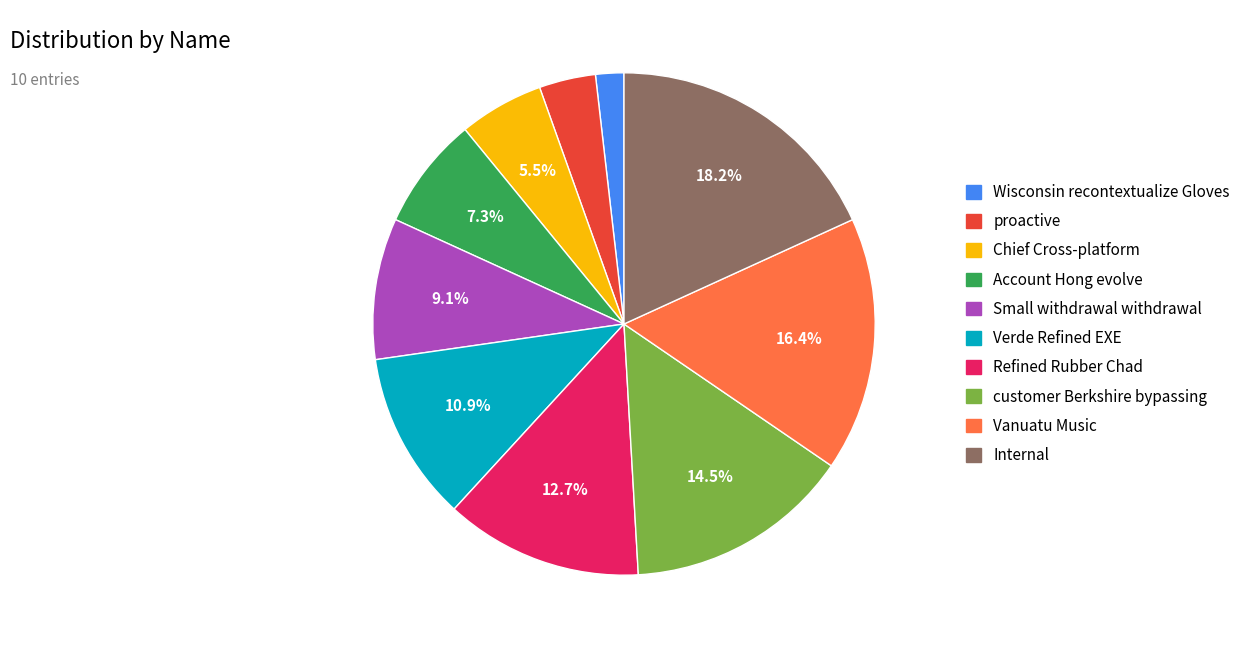

Rank the categories by value from highest to lowest.

Internal, Vanuatu Music, customer Berkshire bypassing, Refined Rubber Chad, Verde Refined EXE, Small withdrawal withdrawal, Account Hong evolve, Chief Cross-platform, proactive, Wisconsin recontextualize Gloves